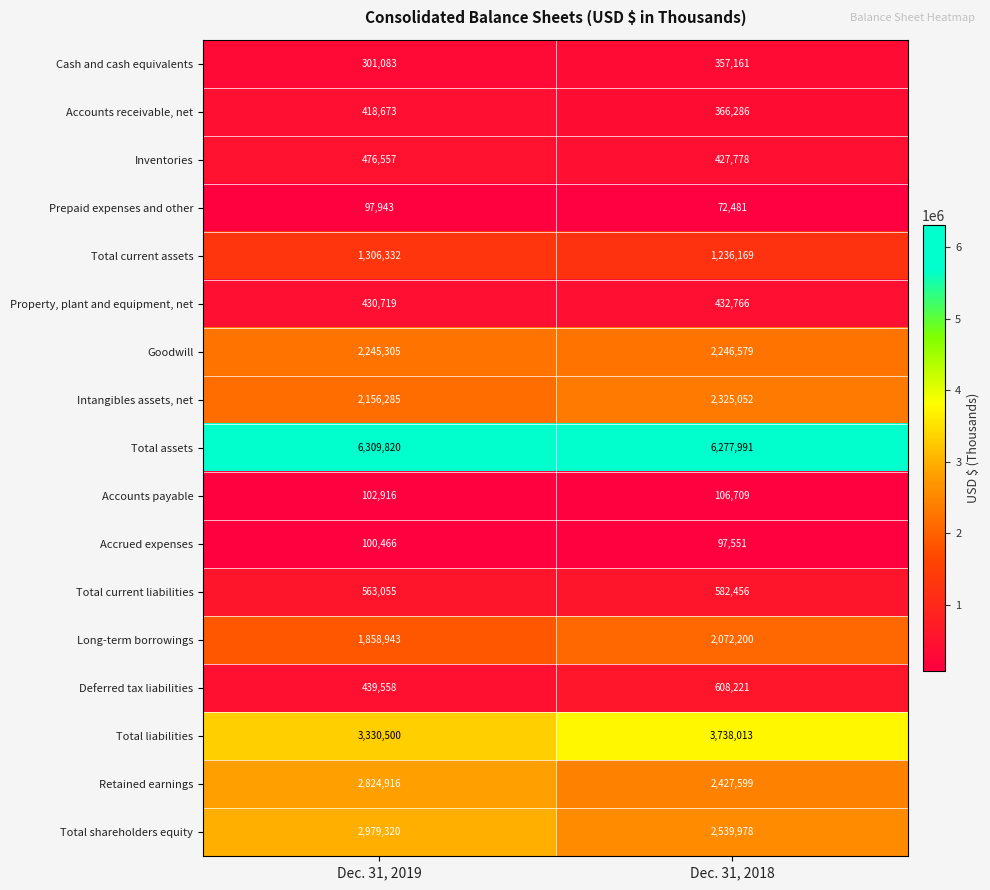

Rank the categories by Retained earnings value from highest to lowest.

Dec. 31, 2019, Dec. 31, 2018